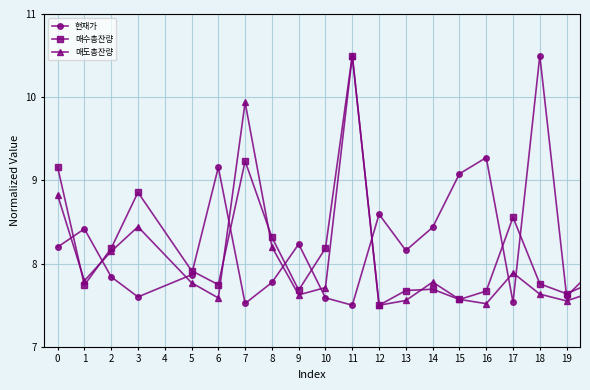

What is the highest value of the 매수총잔량 series?

10.5